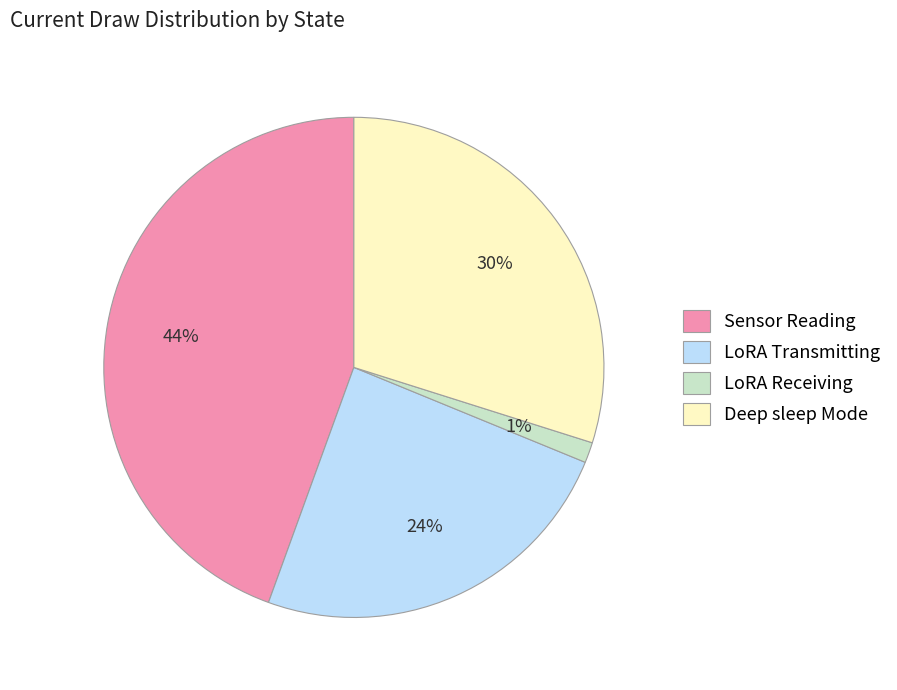

Rank the categories by value from highest to lowest.

Sensor Reading, Deep sleep Mode, LoRA Transmitting, LoRA Receiving